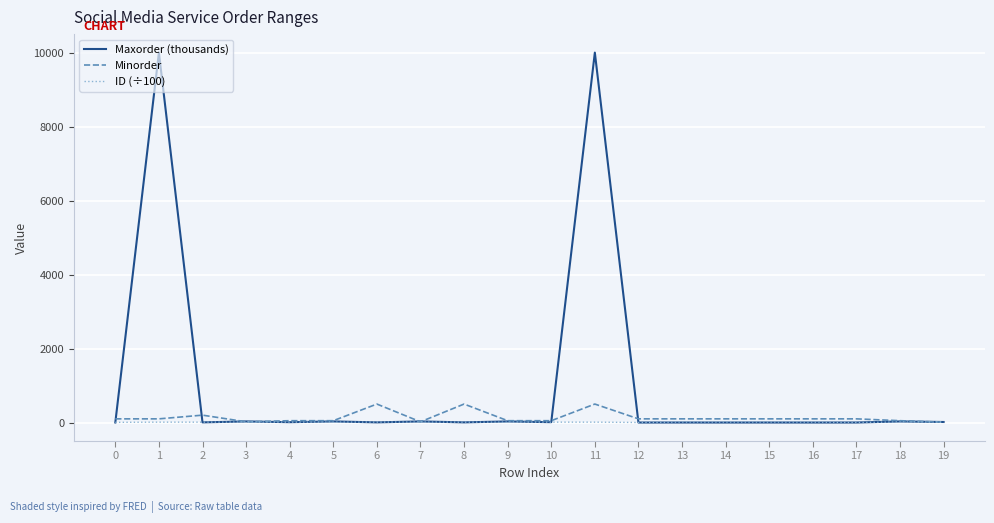

Which series has the largest range (max minus min)?

Maxorder (thousands)